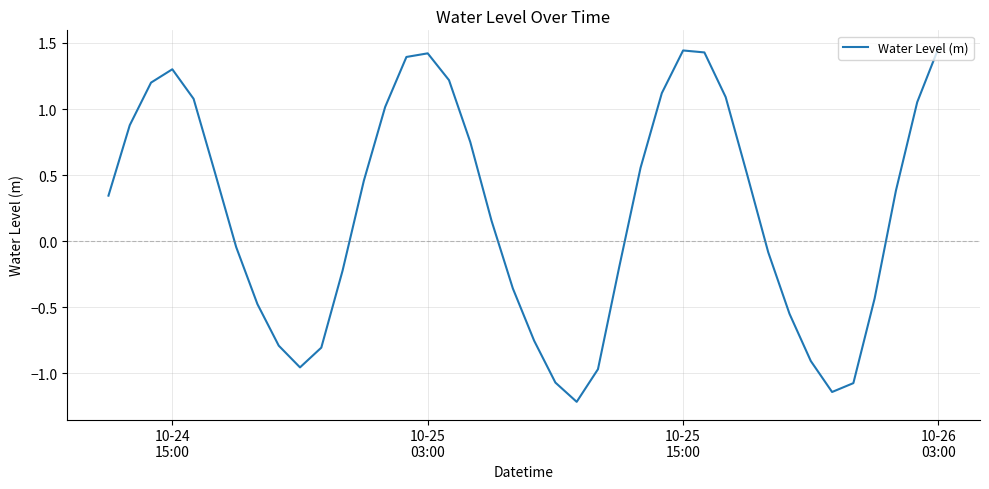

What is the minimum value shown in the chart?

-1.2